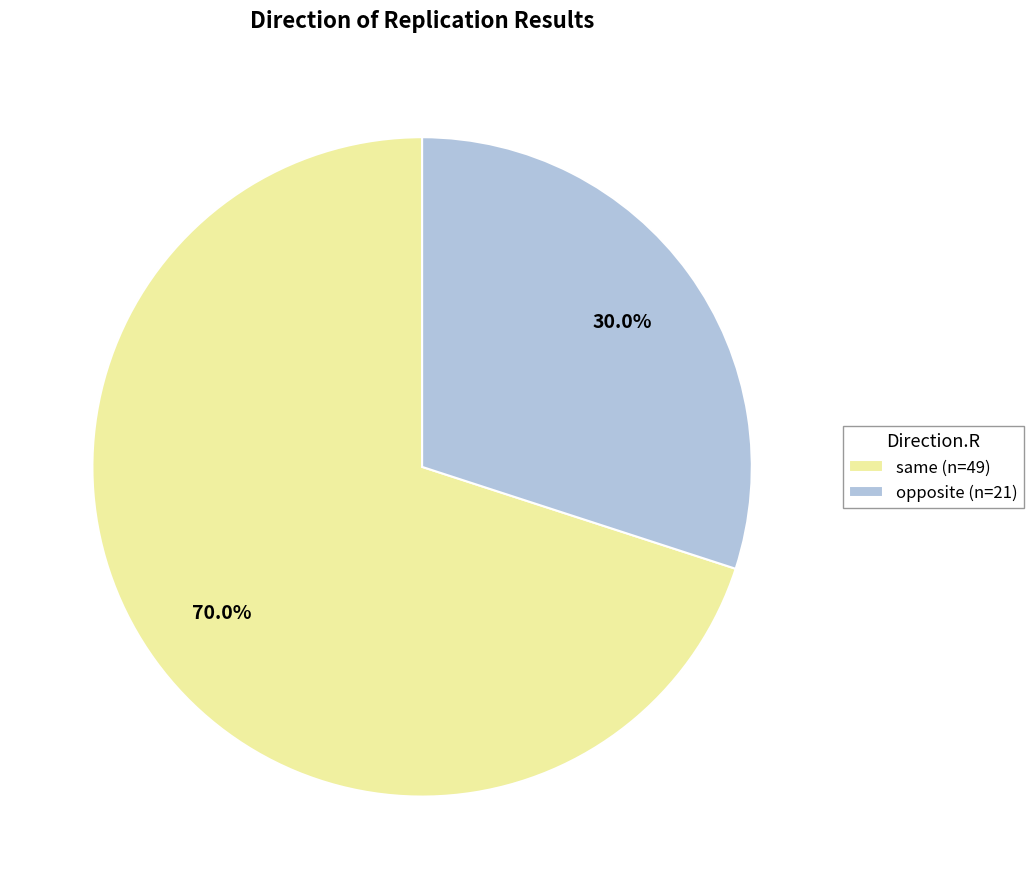

Count the number of slices in the pie.

2